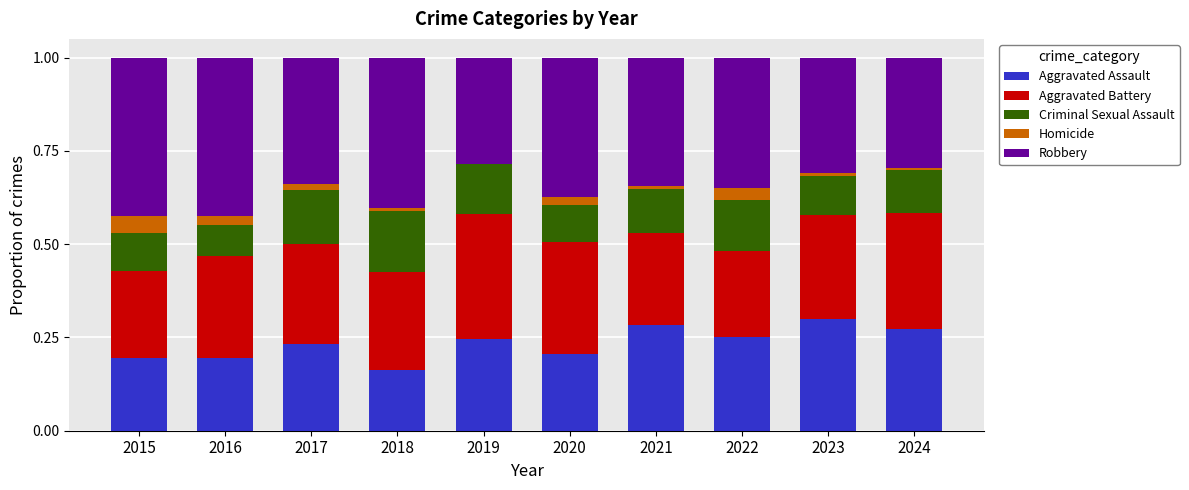

What is the total value across all series at 2016?

1.0